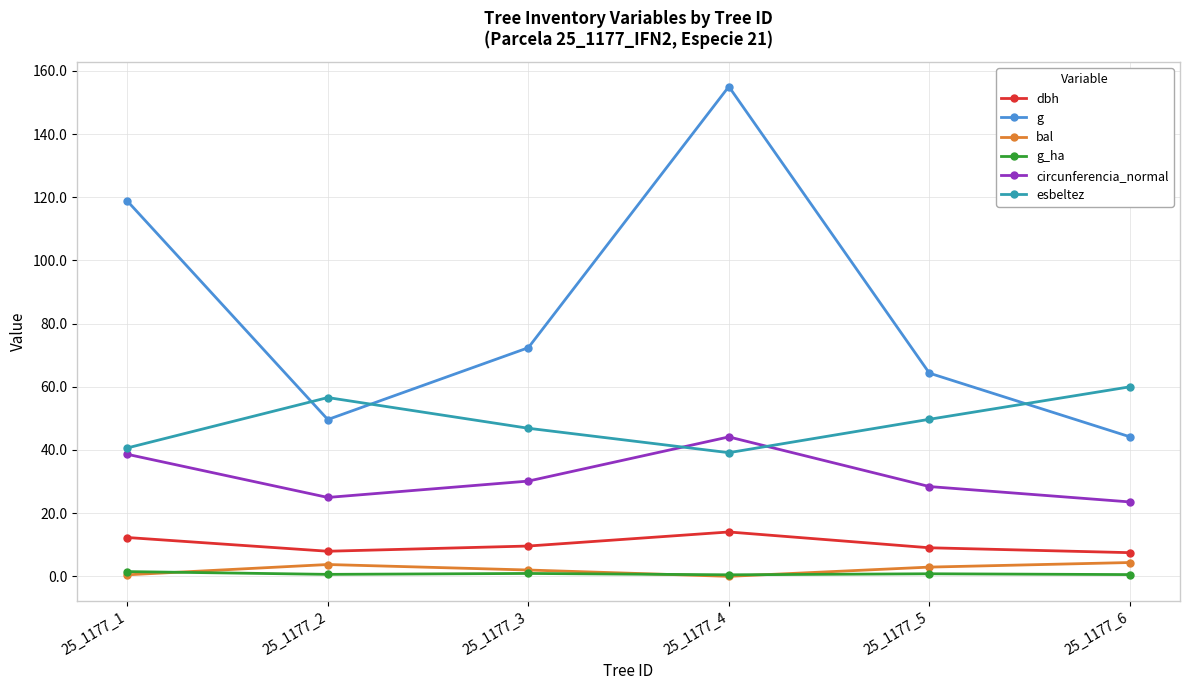

What are all the series names shown in the legend?

dbh, g, bal, g_ha, circunferencia_normal, esbeltez